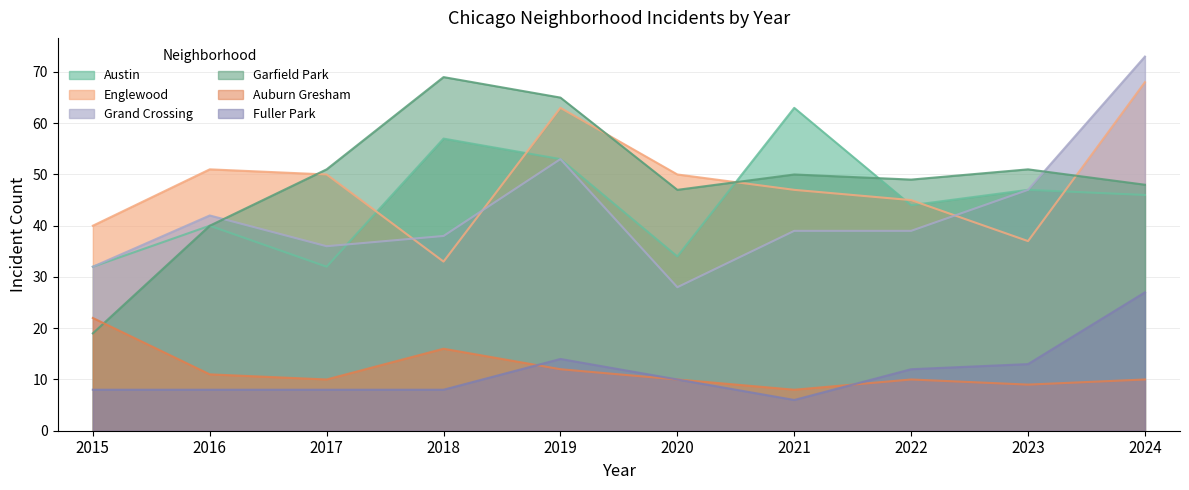

True or false: Englewood has a value of 37 at 2023.

True